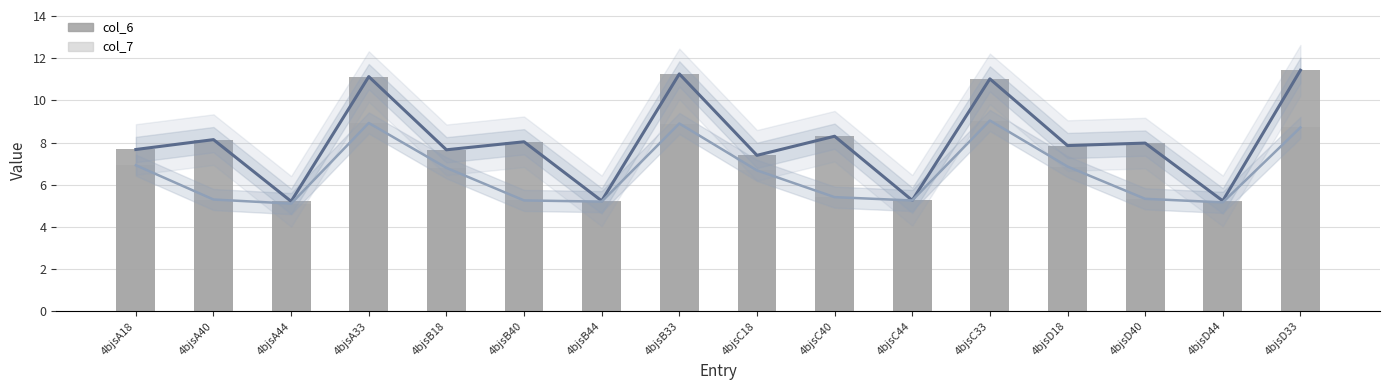

What is the difference between the second highest and second lowest values in the col_7 series?

3.8